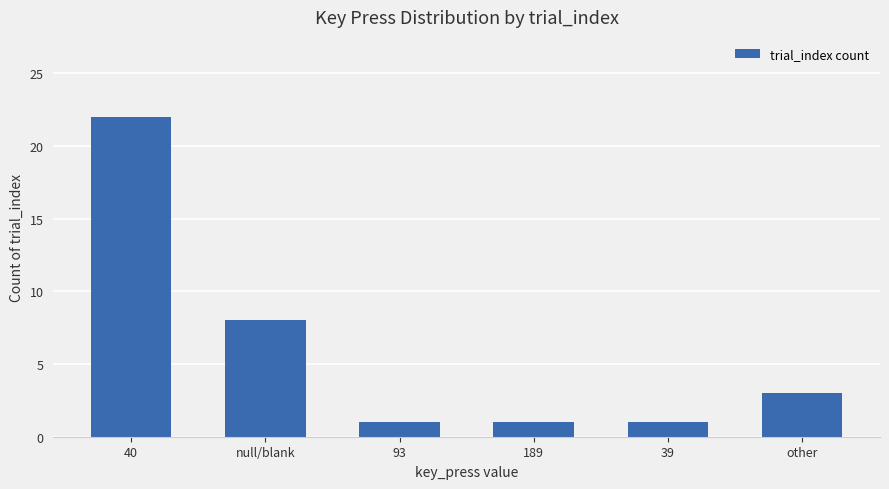

What is the ratio of the value at 39 to the value at 93?

1.0